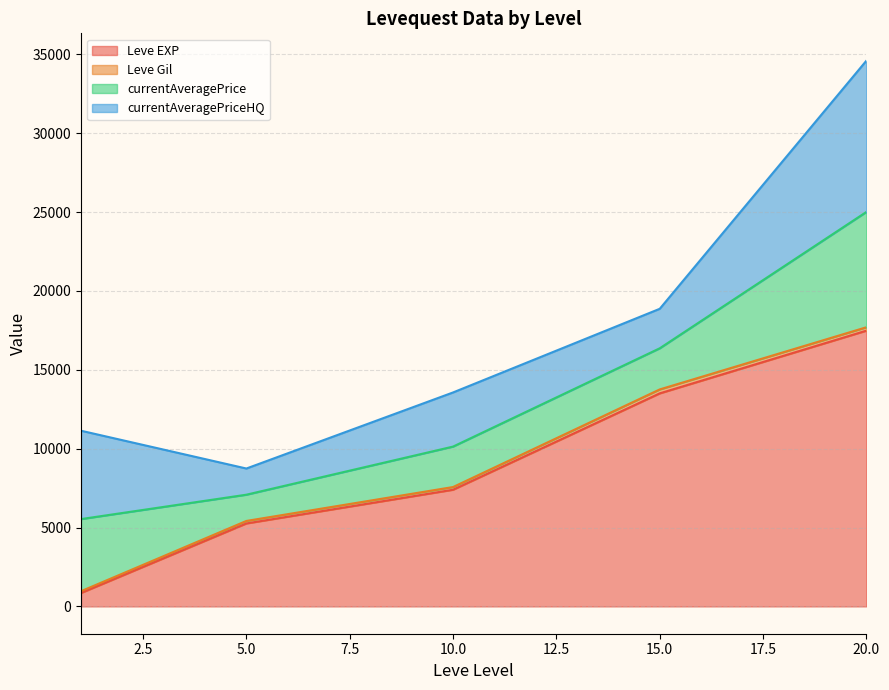

Which series has the largest total across all categories?

Leve EXP